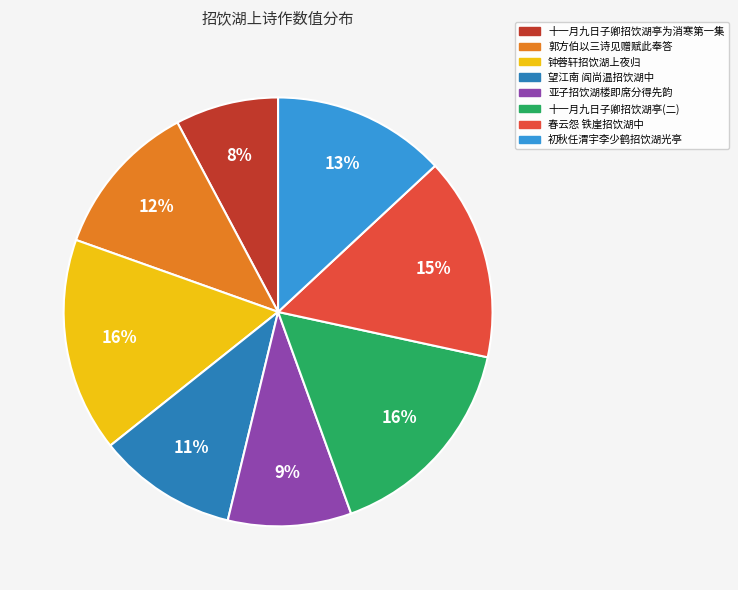

Is there a majority slice in this chart?

No